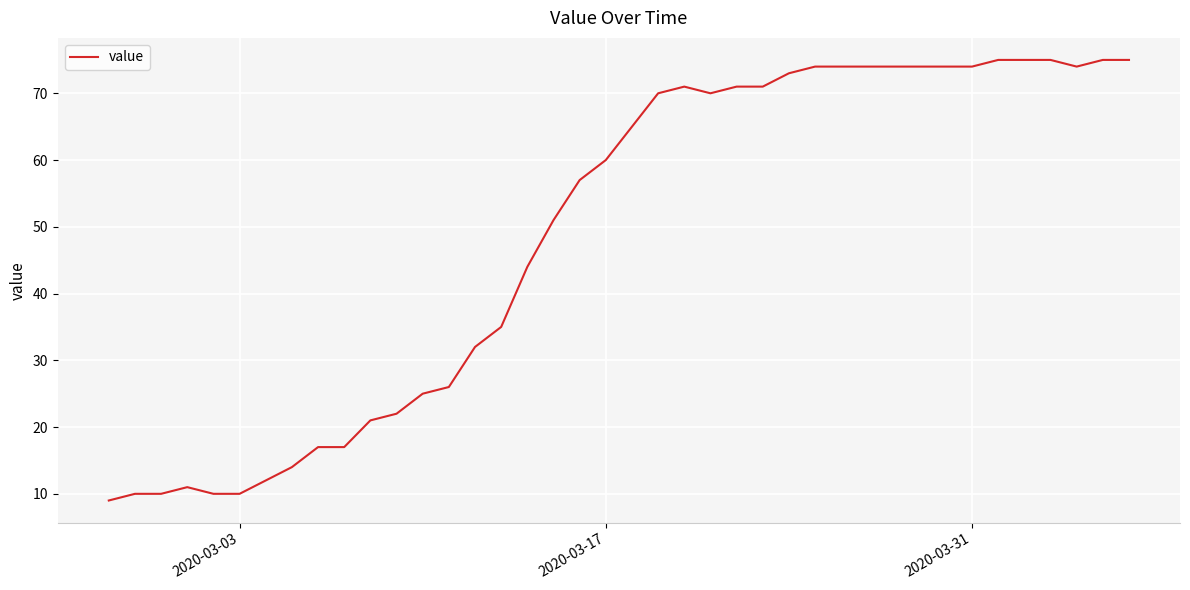

What is the minimum value shown in the chart?

9